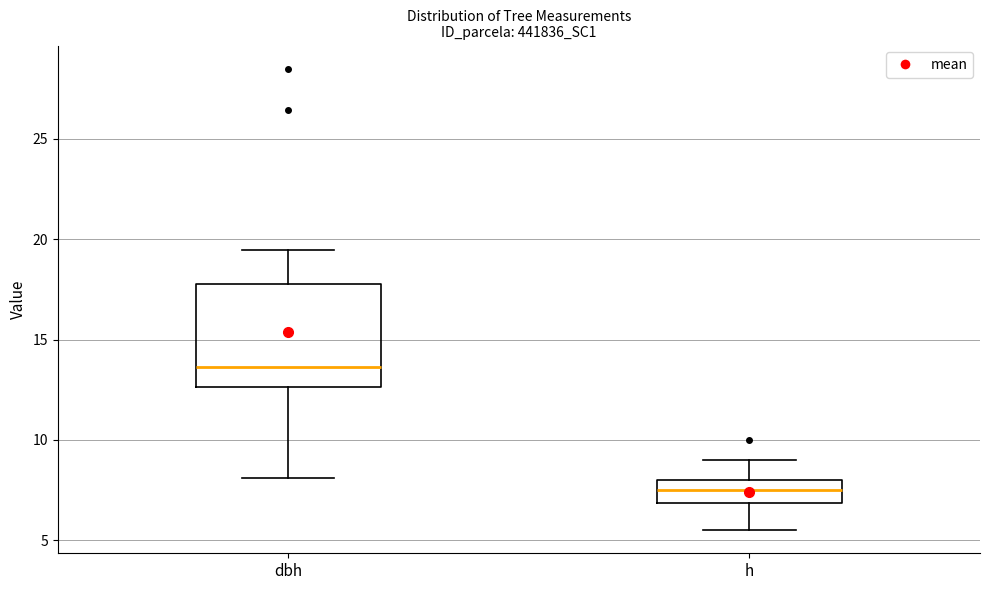

Which box is the tallest, from its lower edge to its upper edge?

dbh